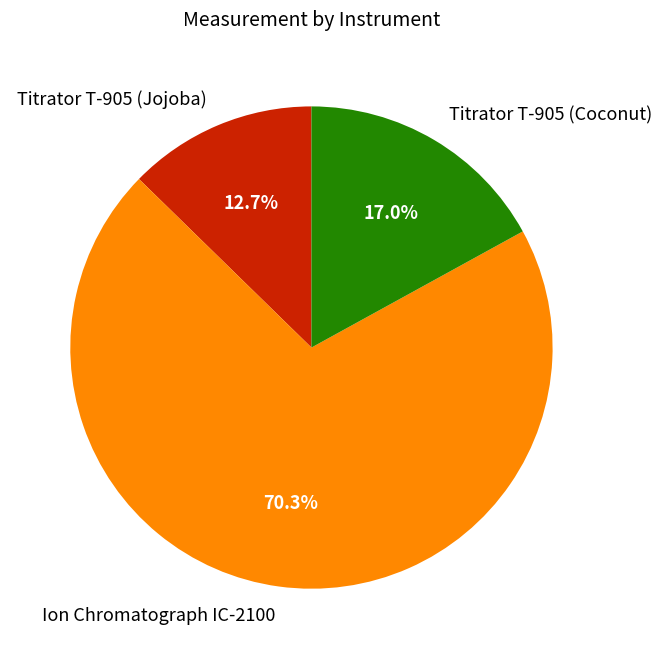

Rank the categories by value from highest to lowest.

Ion Chromatograph IC-2100, Titrator T-905 (Coconut), Titrator T-905 (Jojoba)